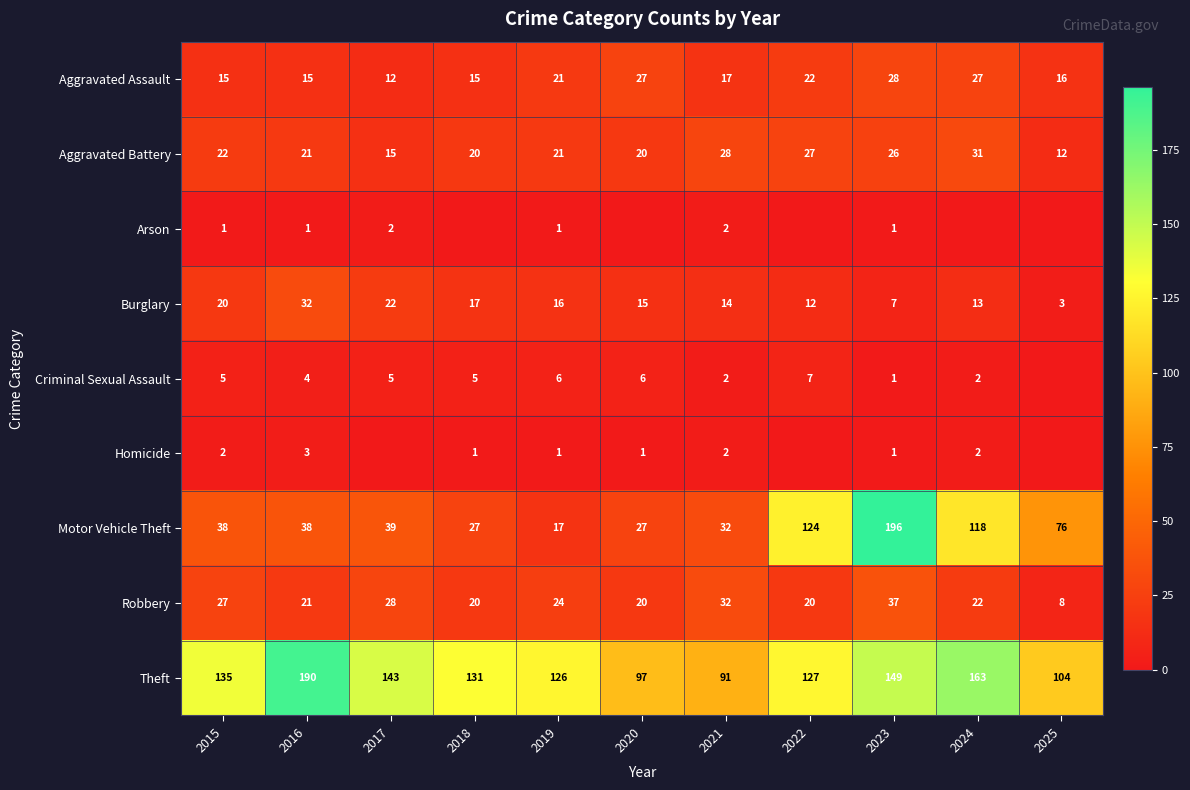

What is the spread (max minus min) of values at 2017?

143